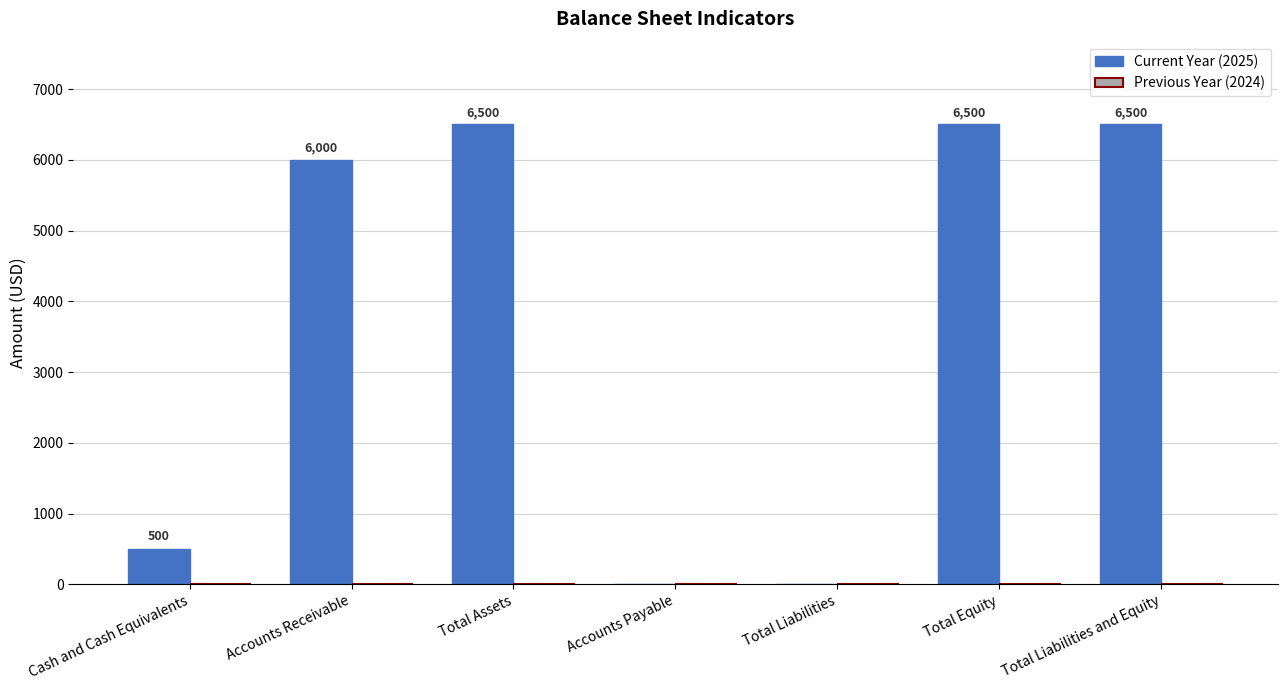

Reading left to right, list all the values displayed in this chart.

Cash and Cash Equivalents=500	Accounts Receivable=6000	Total Assets=6500	Accounts Payable=0	Total Liabilities=0	Total Equity=6500	Total Liabilities and Equity=6500